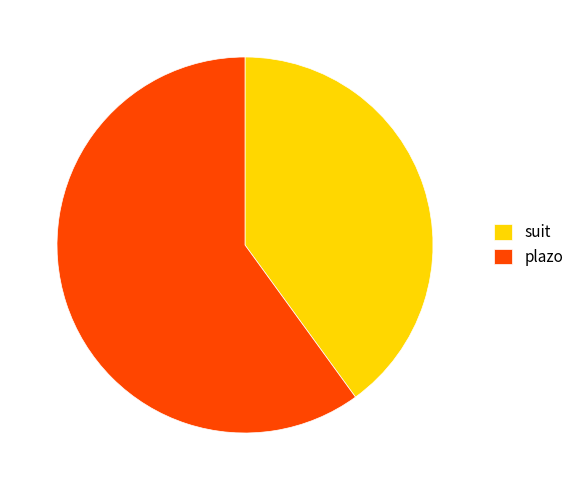

Is the sum of plazo and suit greater than half?

Yes